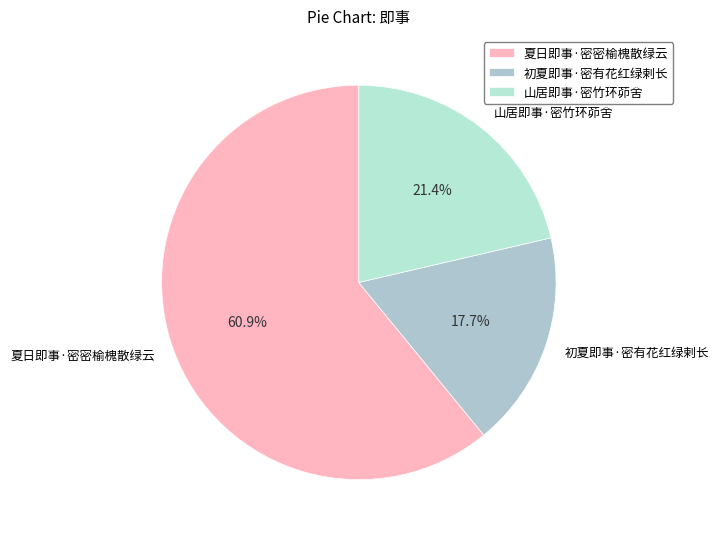

Is the sum of 山居即事·密竹环茆舍 and 夏日即事·密密榆槐散绿云 greater than half?

Yes